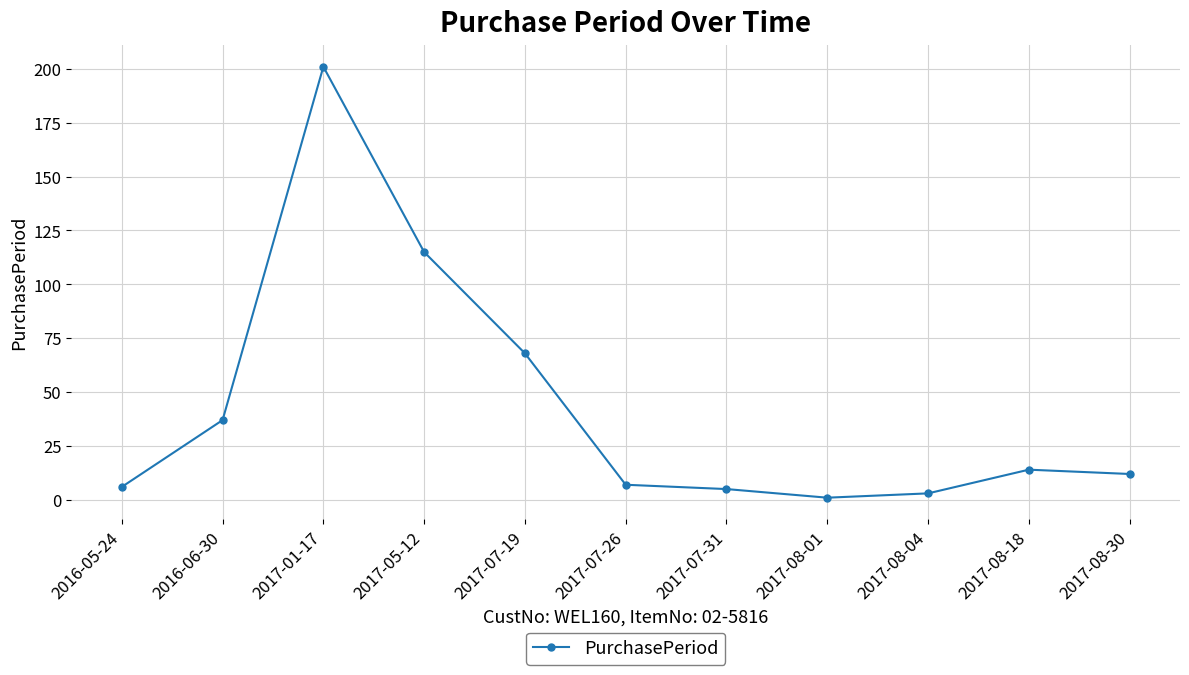

What position from the right is 2017-07-19?

7